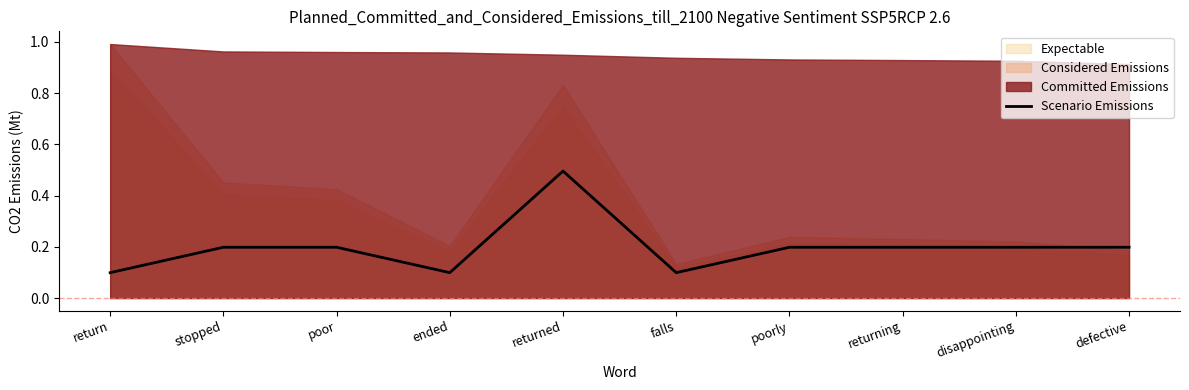

Which category has the highest value across all series?

returned